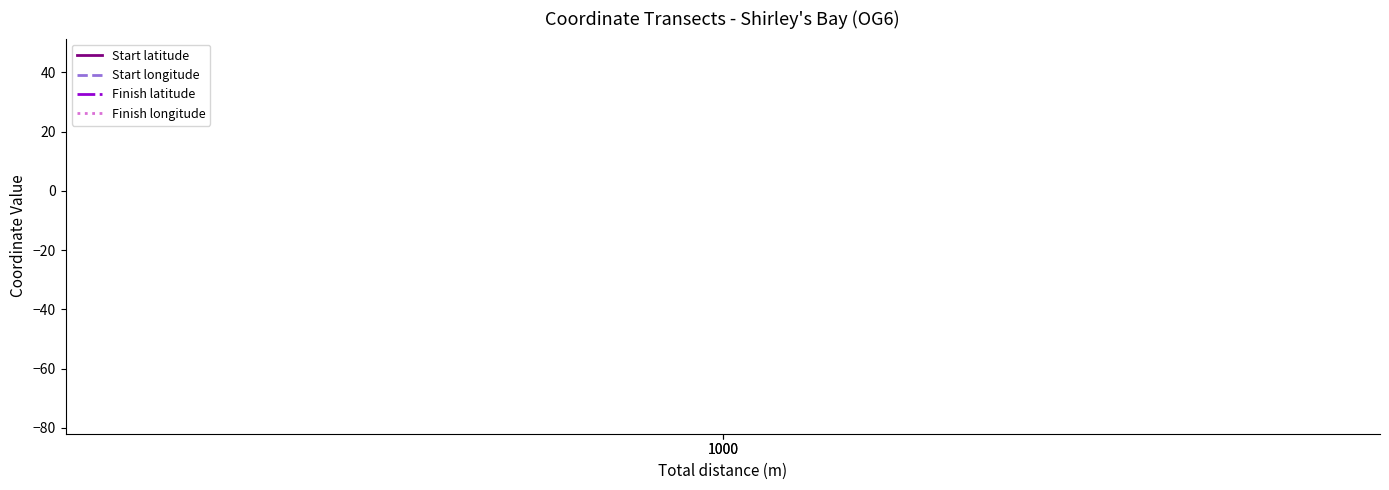

Is it true that Start latitude equals 45.4 at 1000?

True